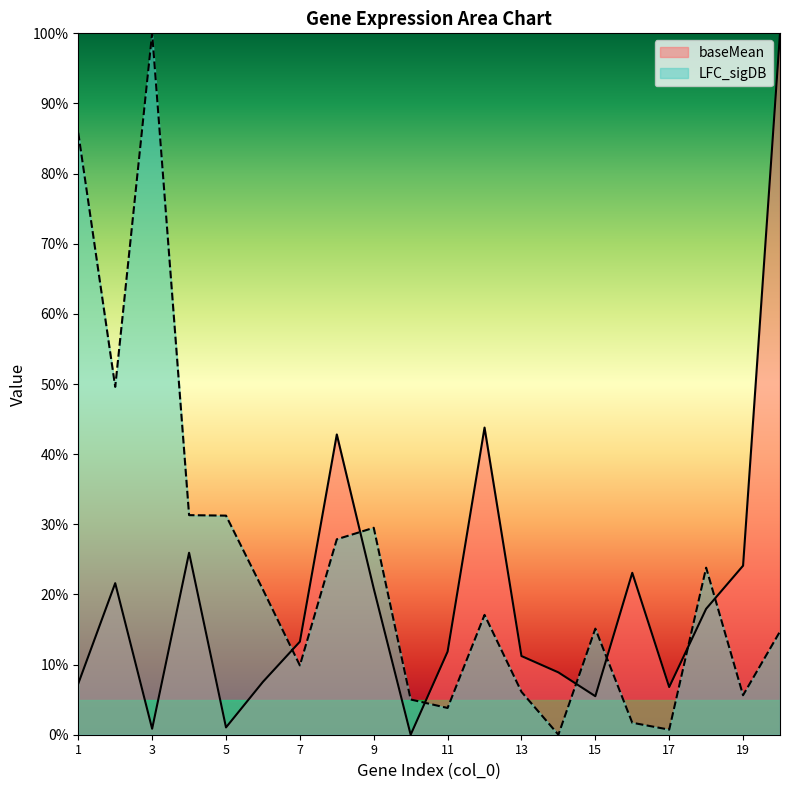

What is the value of the LFC_sigDB point at the 8th from the left?

27.9